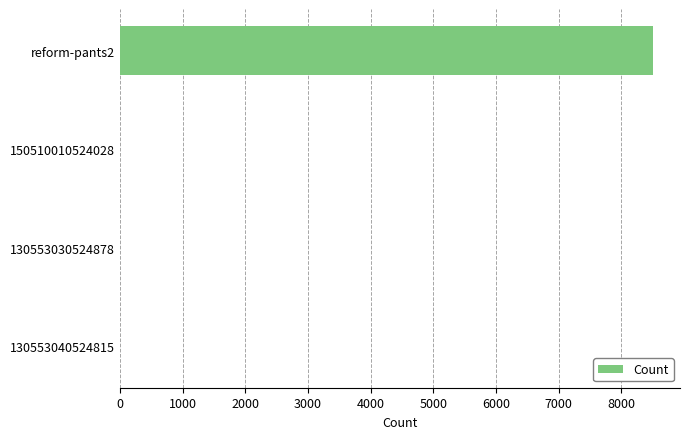

Which label corresponds to the largest value in the chart?

reform-pants2